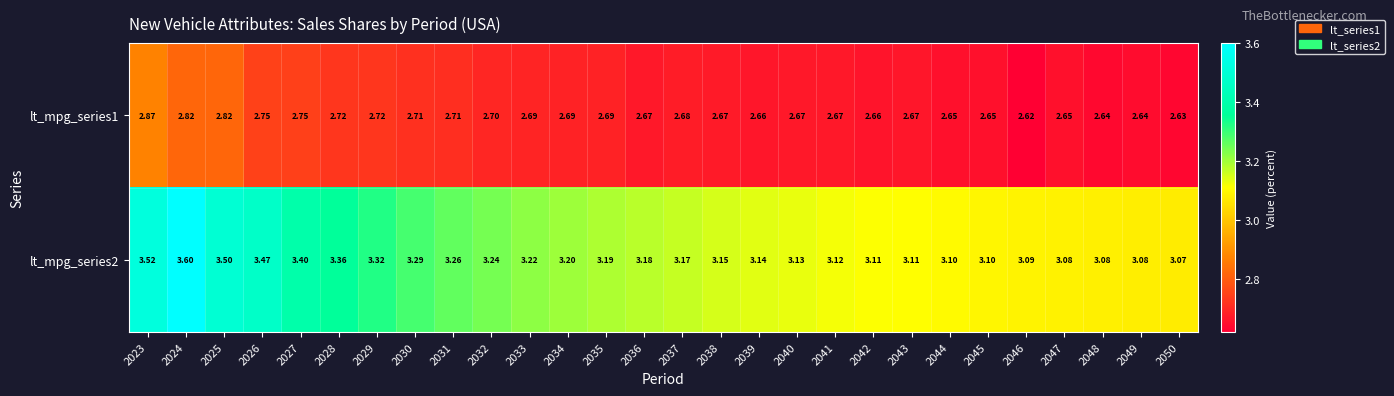

Is the value of lt_mpg_series1 at 2040 greater than the value of lt_mpg_series2 at 2043?

No